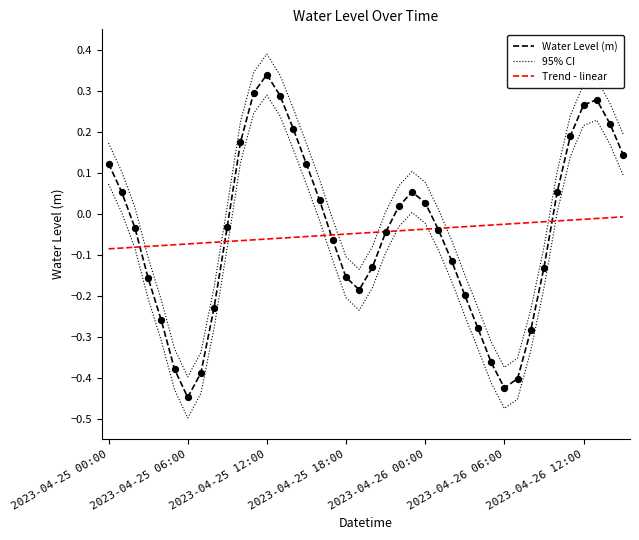

Which series contains the highest Y value?

95% CI